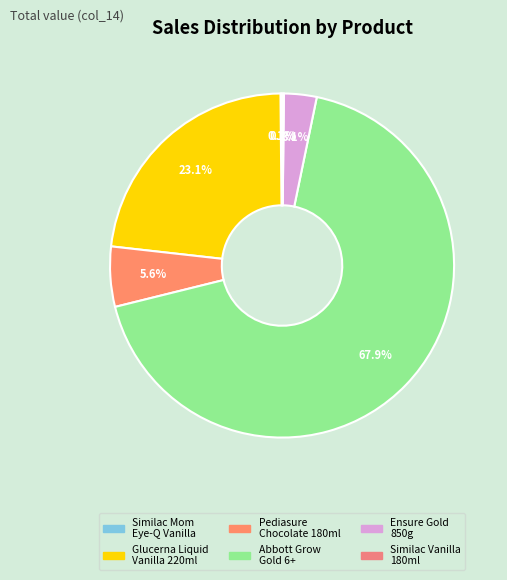

How many slices are in this pie chart?

6